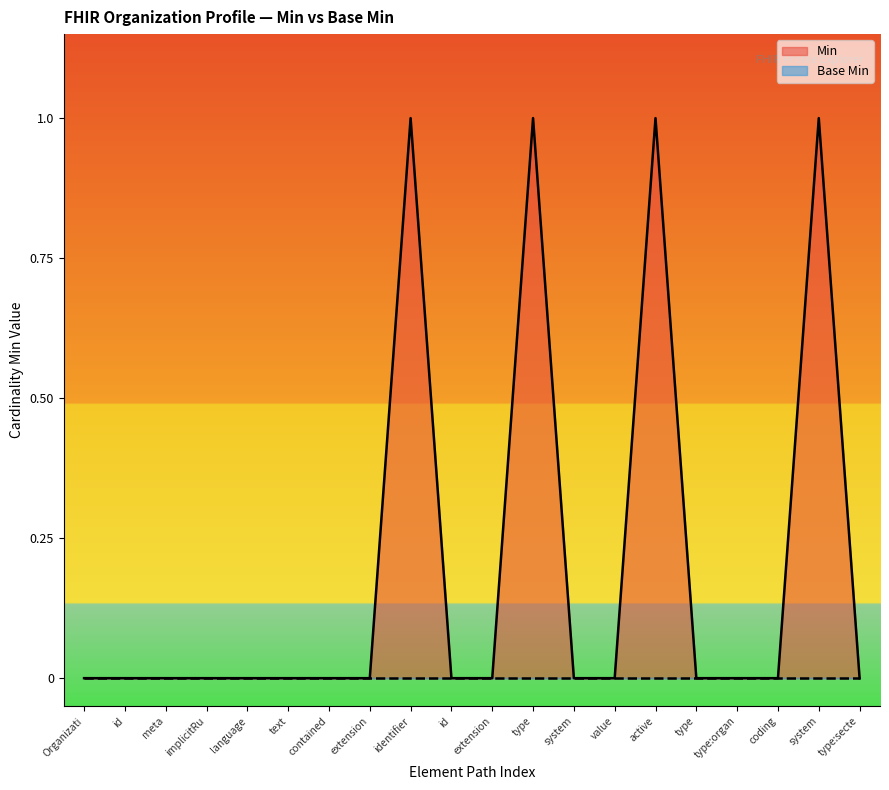

Does the chart display data point markers on the line(s)?

No